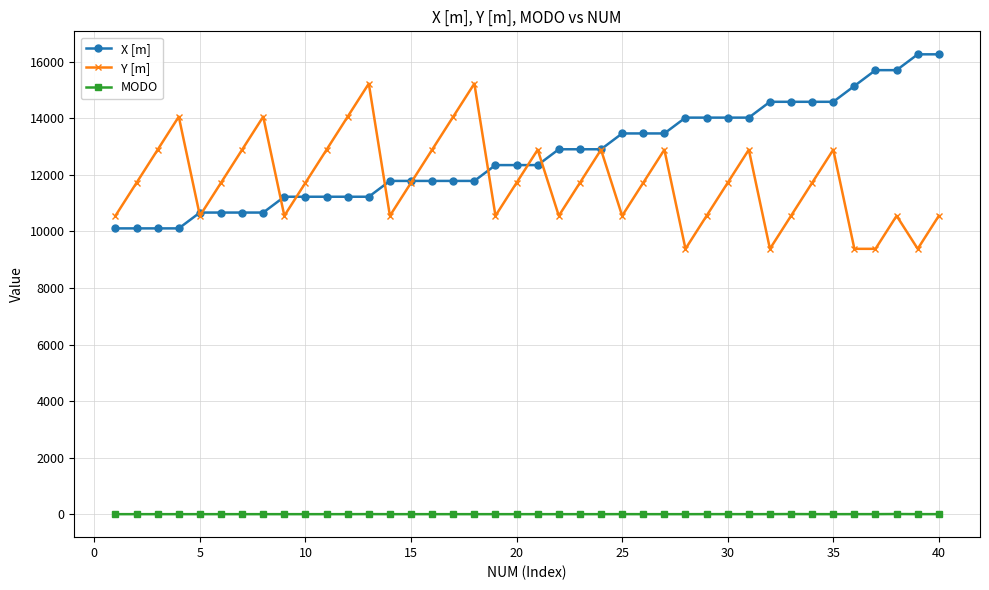

True or false: Y [m] has more than 1 interior local peaks.

True